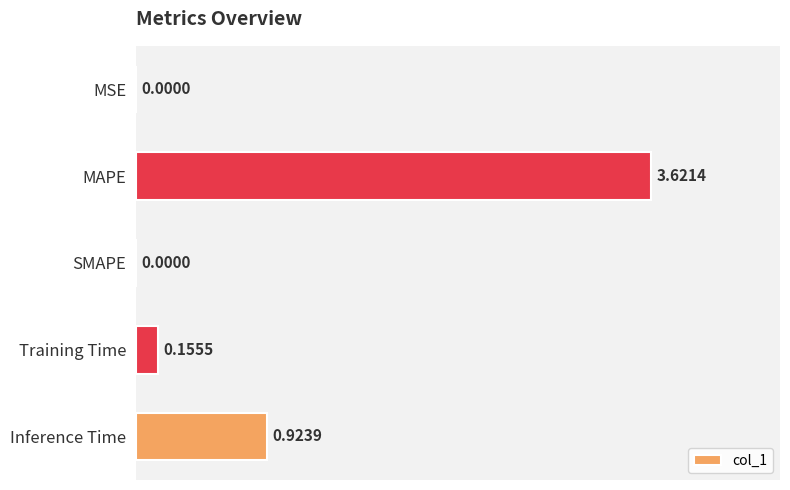

How many values are above zero?

4